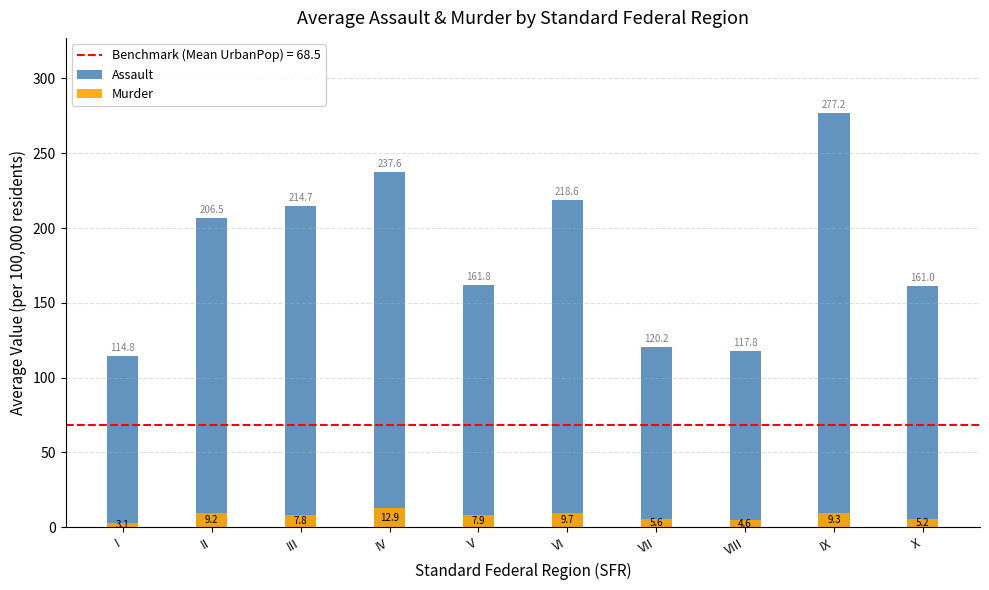

Which series has the widest spread of values?

Assault